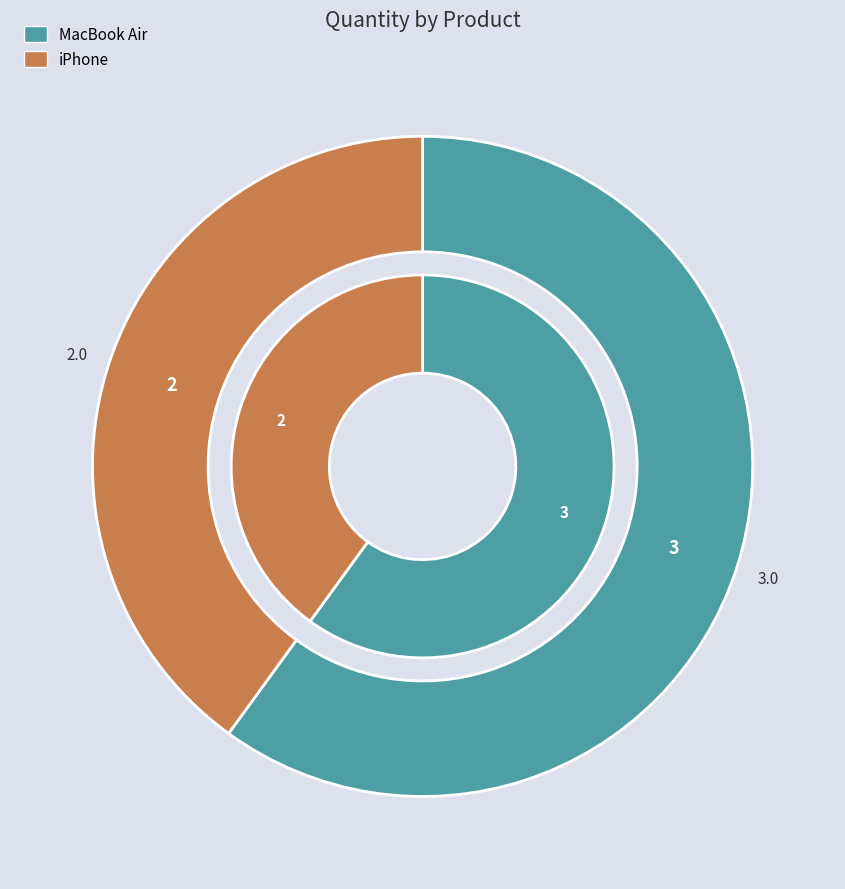

Count the number of slices in the pie.

2